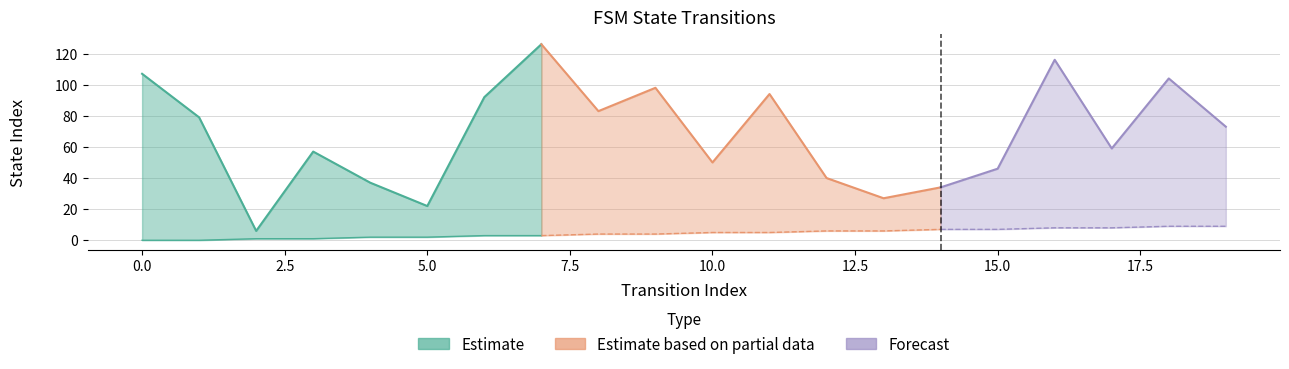

What is the maximum value shown in the chart?

126